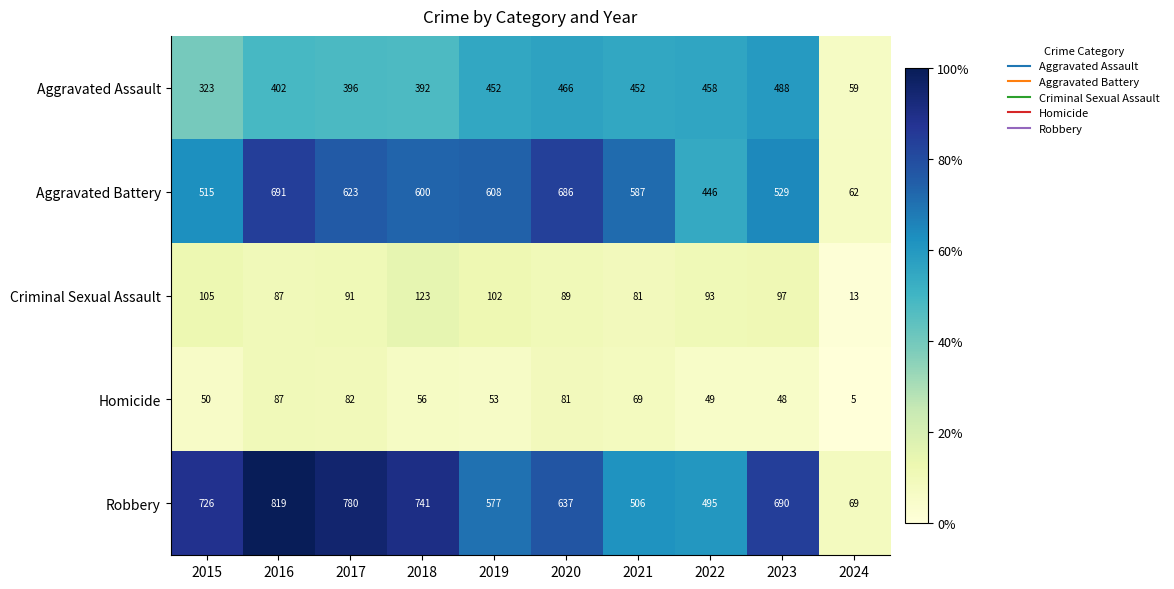

What is the sum of all Homicide values?

580